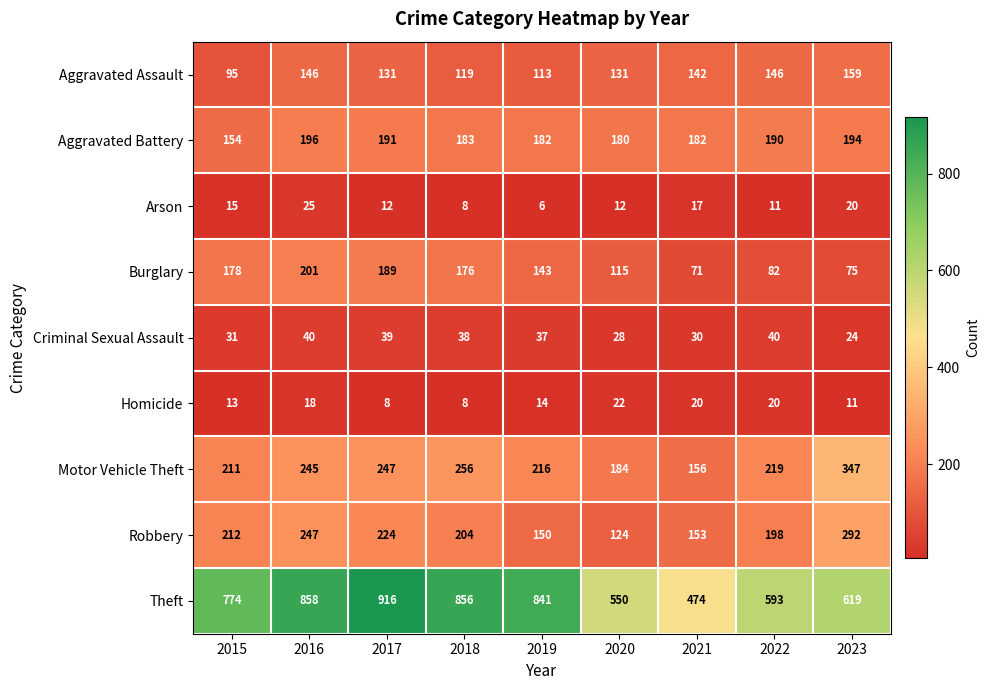

What is the average value of the Aggravated Assault series?

131